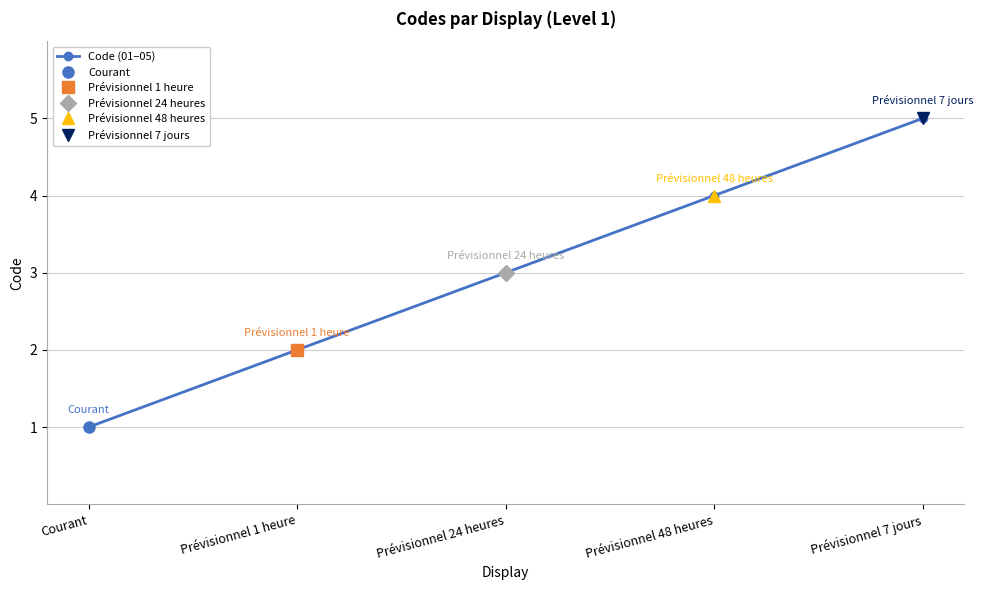

True or false: the data shows 5 at Prévisionnel 7 jours.

True